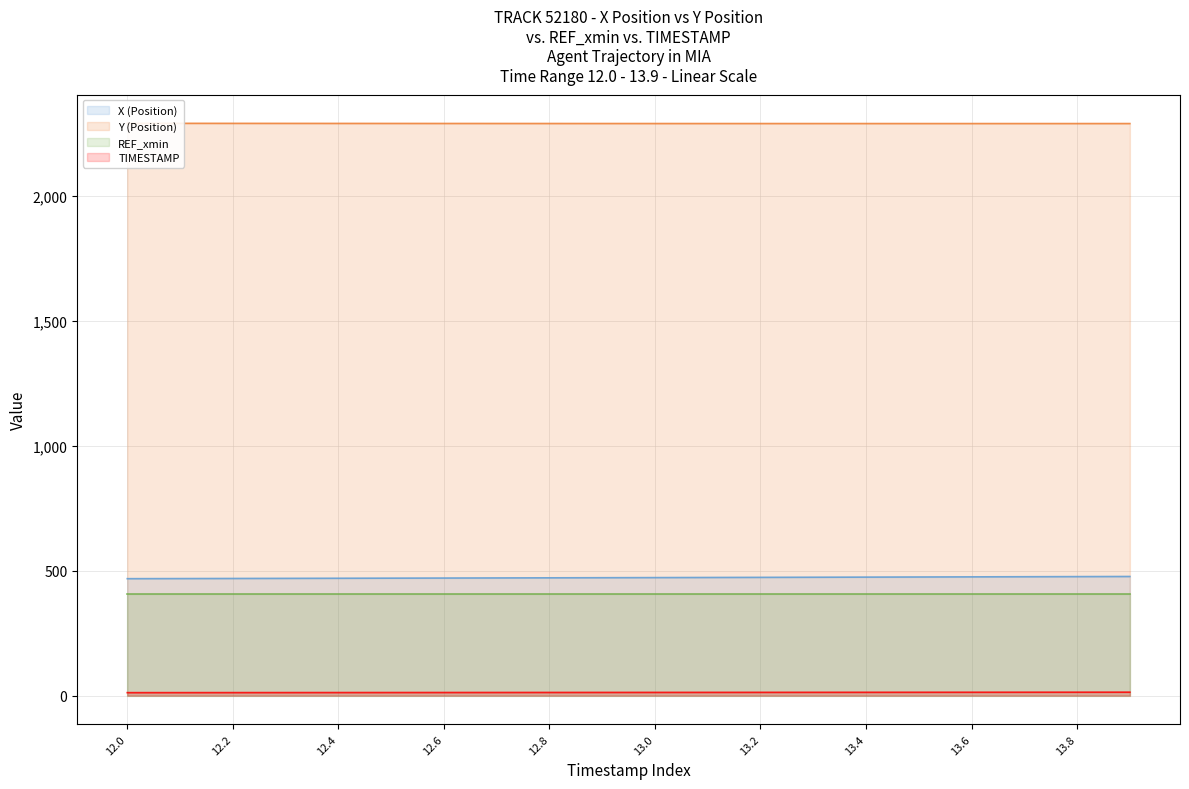

Is the value of X (Position) at 12.2 greater than the value of TIMESTAMP at 13.0?

Yes